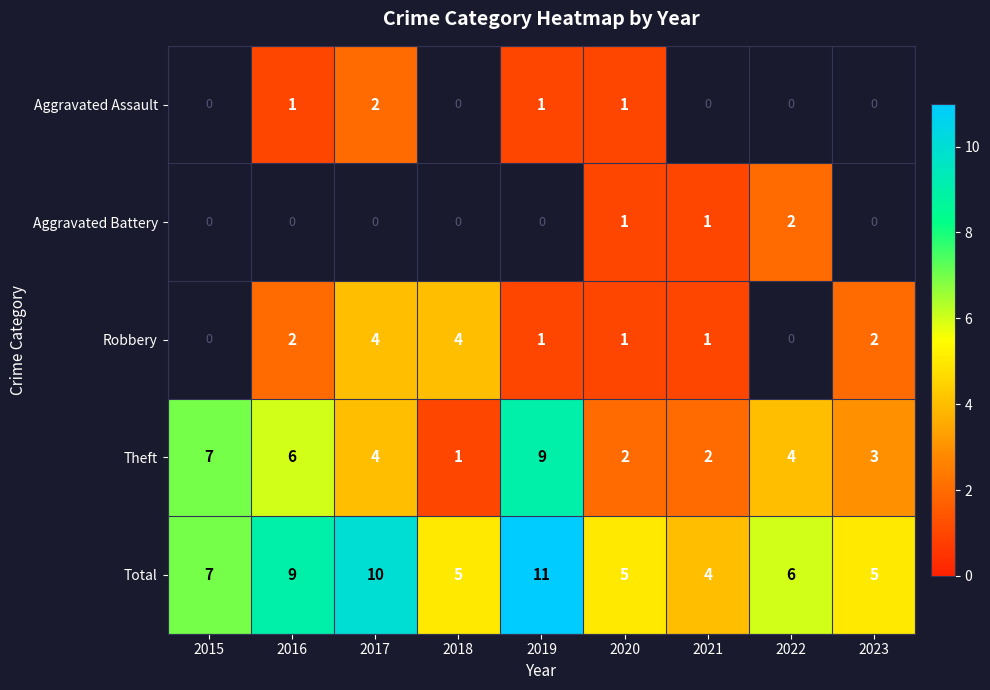

The value of Theft at 2019 is 9. True or false?

True